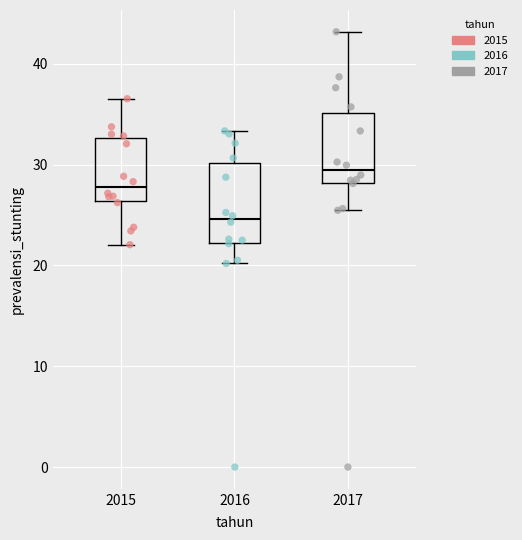

Where does the lower whisker of the box at x = 2015 end on the y-axis? The values are not printed on the chart, so give them approximately, as read against the axis.

22